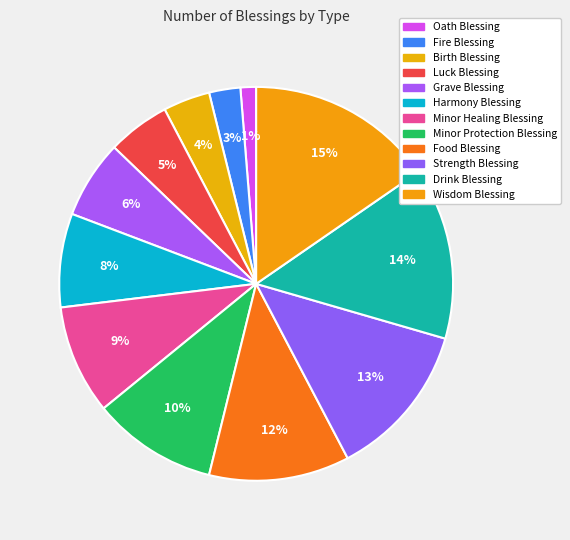

How many segments does this pie chart have?

12